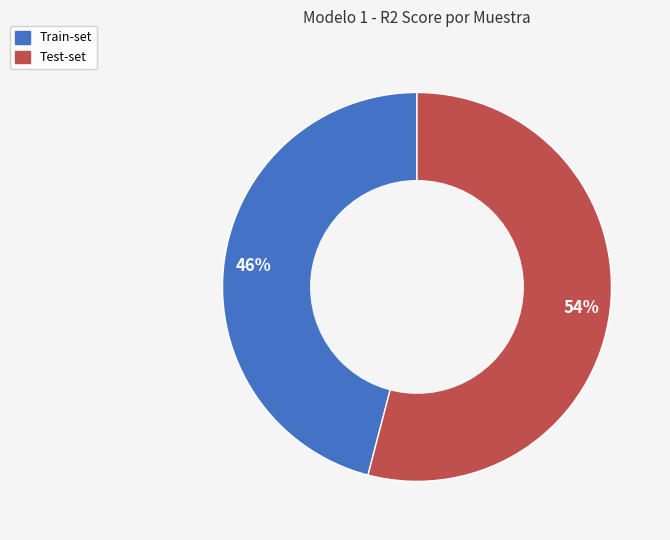

Do Train-set and Test-set together represent more than half of the pie?

Yes